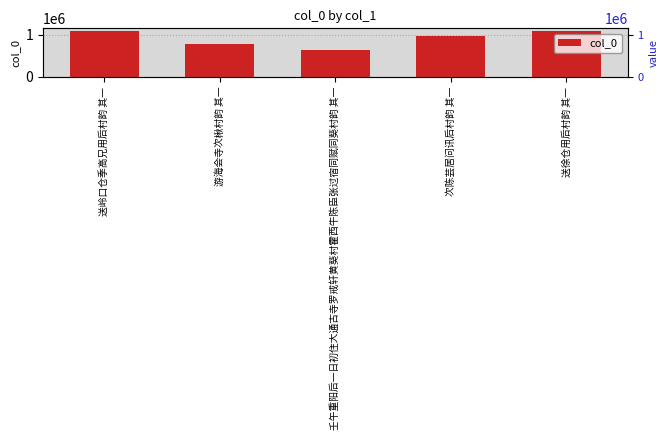

Rank the categories by value from lowest to highest.

壬午重阳后一日初住大通古寺罗戒轩黄葵村霍西牛陈臣张过宿同赋同葵村韵 其一, 游海会寺次楸村韵 其一, 次陈芸居问讯后村韵 其一, 送徐仓用后村韵 其一, 送岭口仓季高兄用后村韵 其一